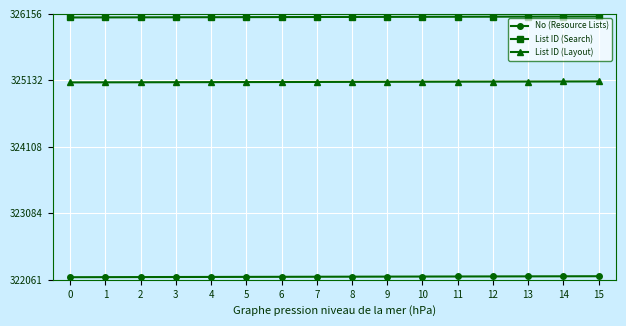

What is the sum of the List ID (Search) values at 12 and 15?

652229